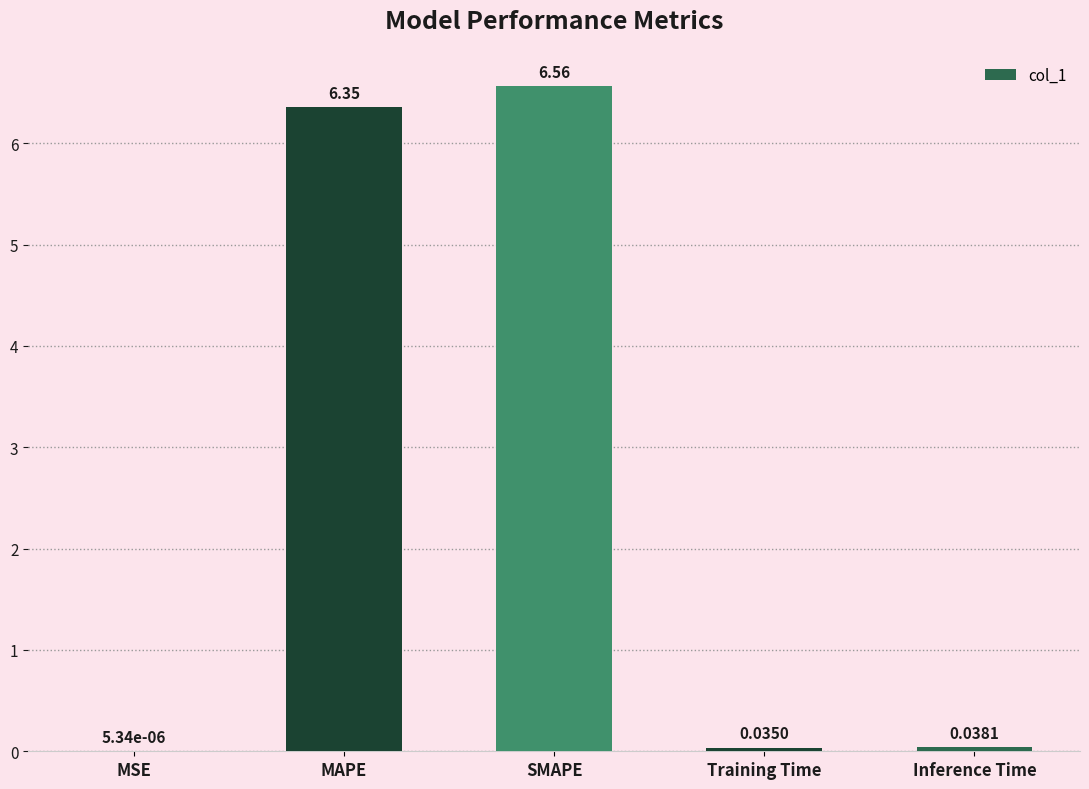

At which category does the chart reach its peak across all series?

SMAPE